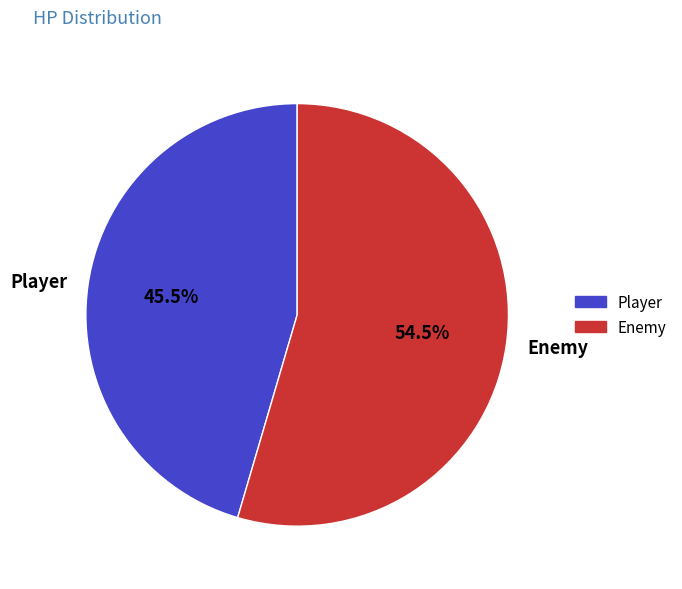

Is it true that Player is 37% of the pie?

False